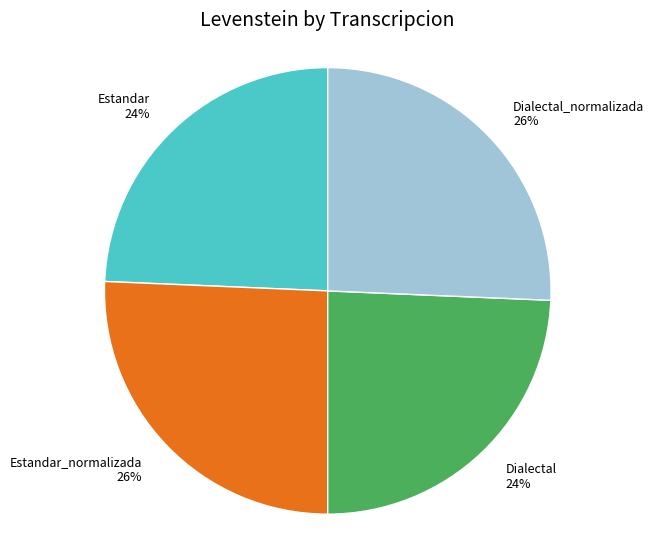

How many slices are in this pie chart?

4